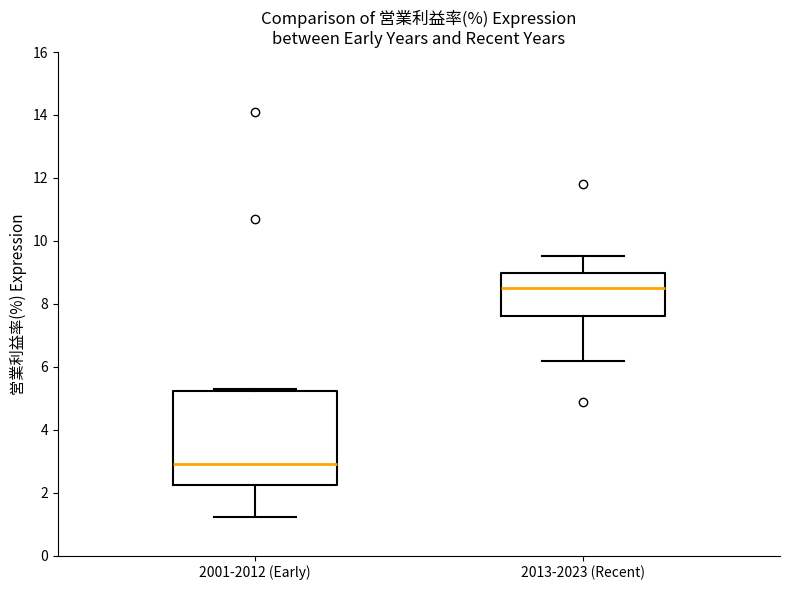

Comparing the boxes themselves (not the whiskers), which one is the tallest?

2001-2012 (Early)